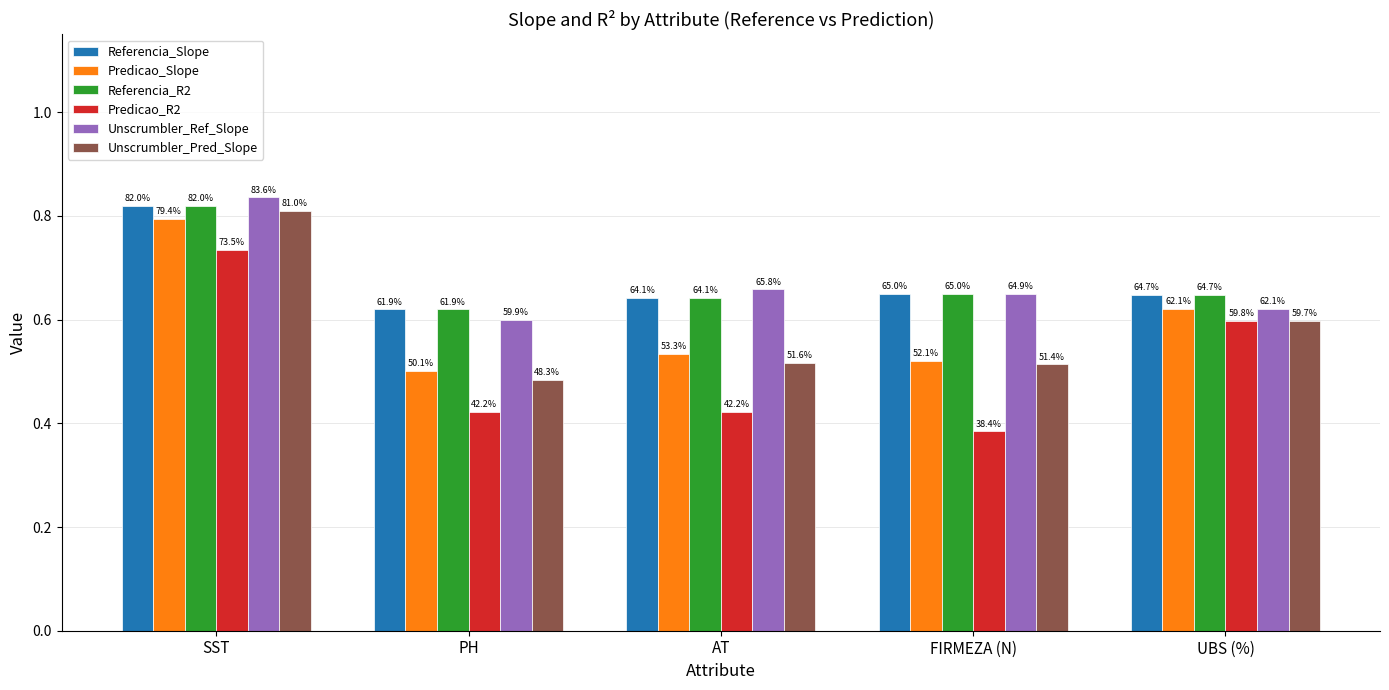

The value of Predicao_R2 at UBS (%) is 1.0. True or false?

False